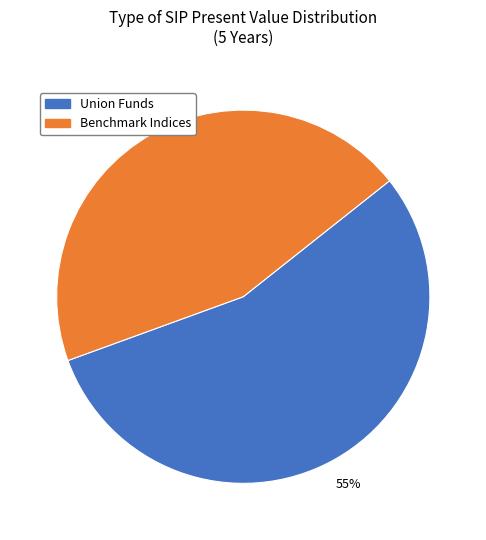

What is the smallest slice in the pie chart?

Benchmark Indices